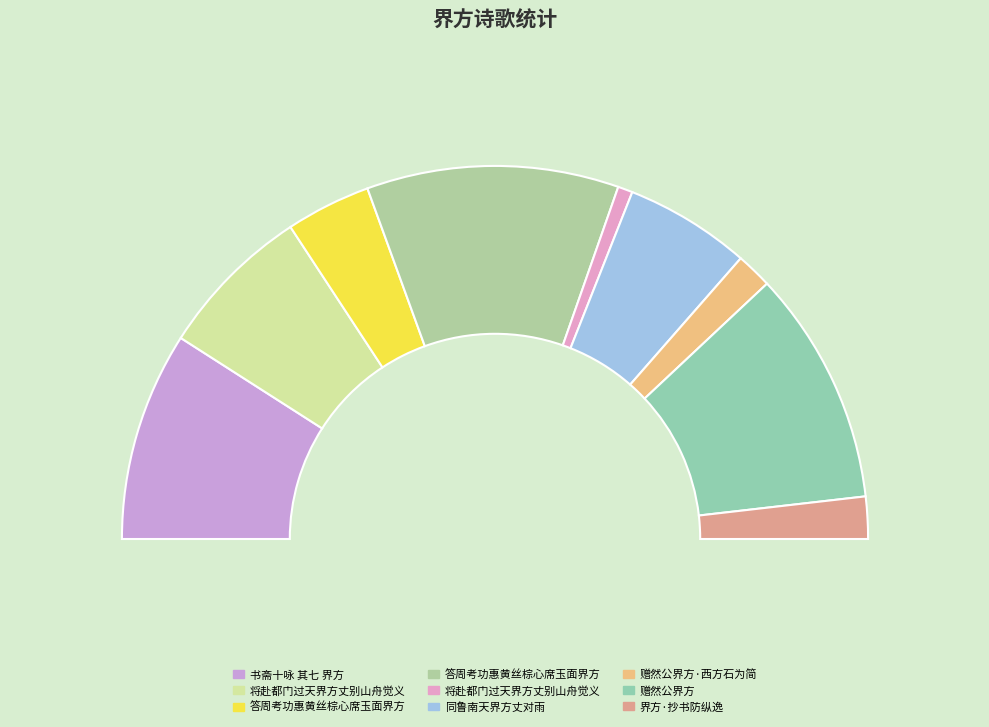

Does any single category account for the majority?

No